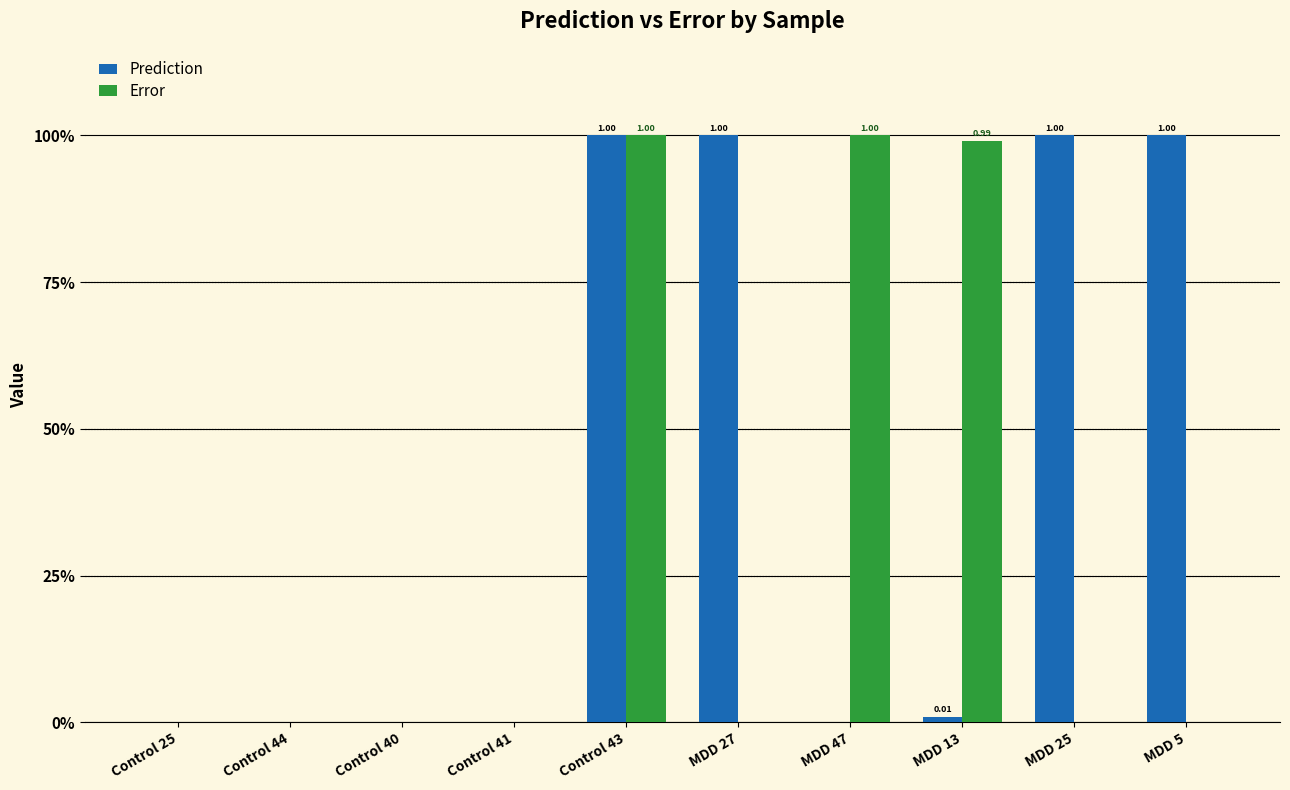

Which series changed the most between Control 25 and MDD 25?

Prediction